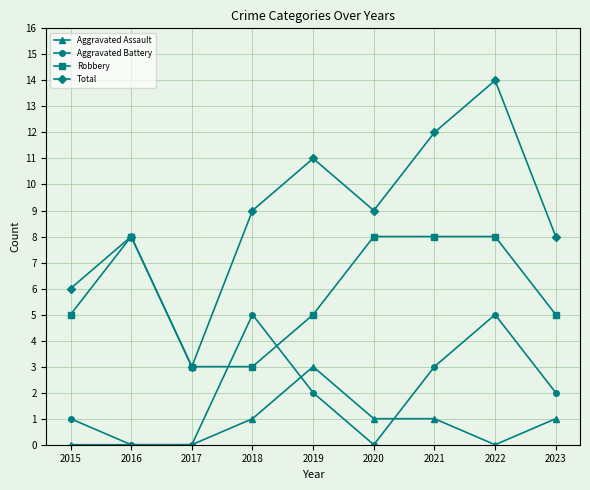

Is the value of Robbery at 2023 greater than the value of Total at 2017?

Yes